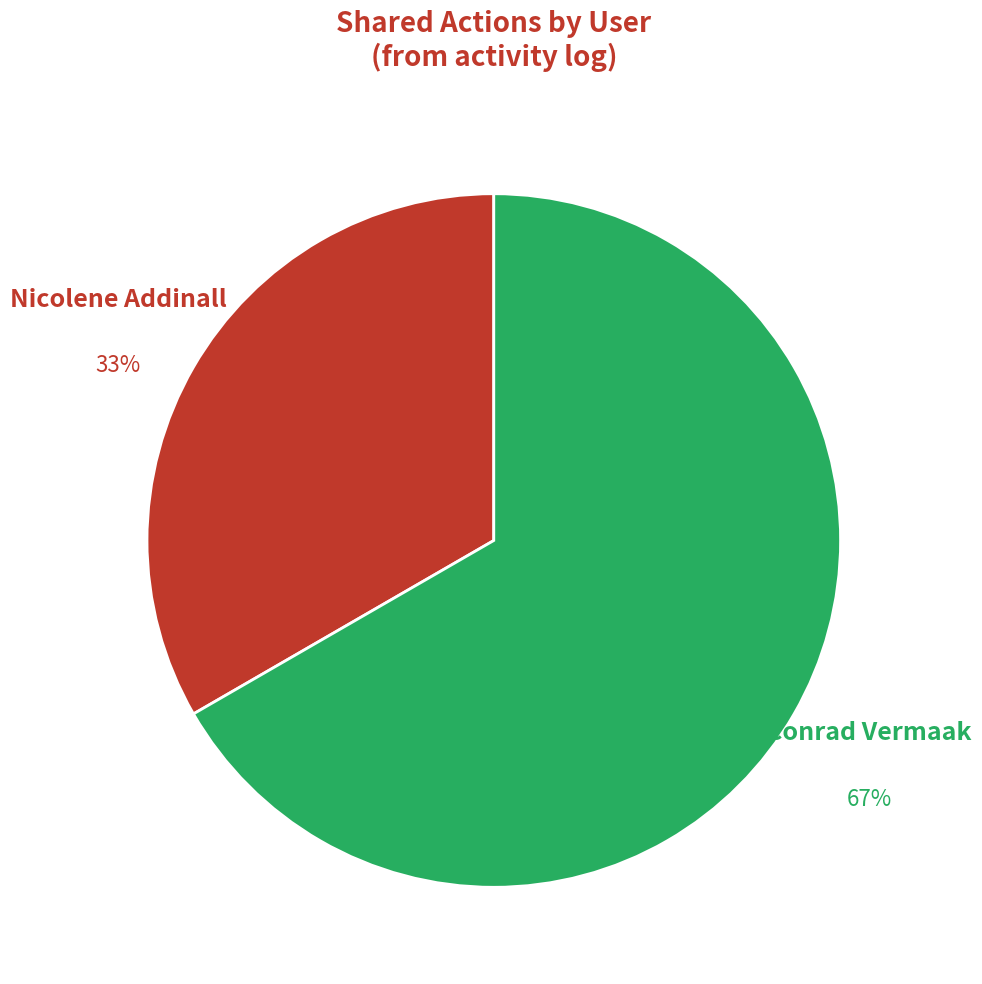

To the nearest percent, what portion does Conrad Vermaak represent?

67%